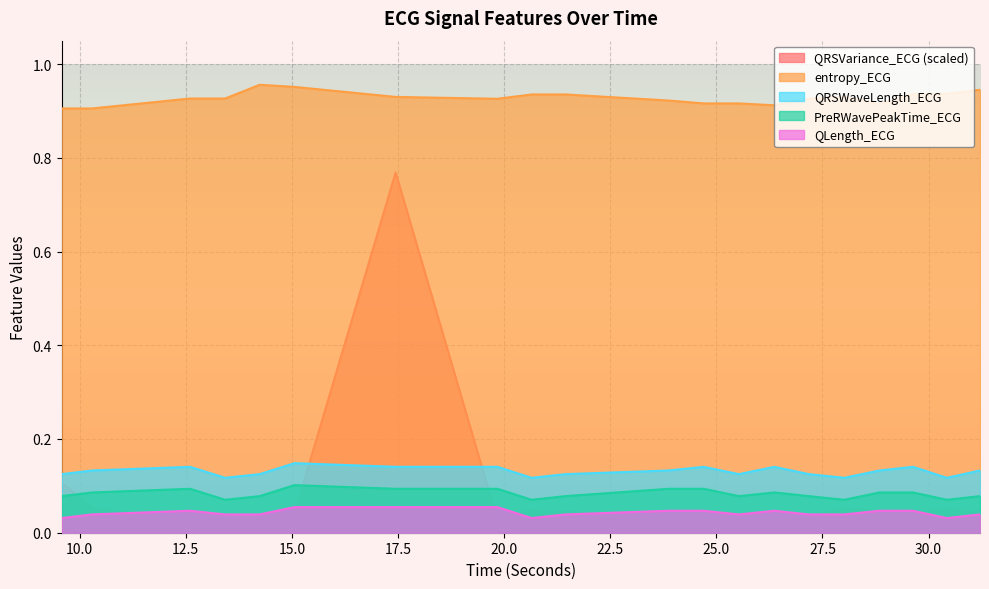

Reading right to left, list all the values displayed in this chart.

QRSVariance_ECG: 0.0	0.0	0.0	0.0	0.1	0.0	0.0	0.0	0.0	0.0	0.0	0.0	0.0	0.8	0.0	0.0	0.0	0.0	0.1	0.1
entropy_ECG: 0.9	0.9	0.9	0.9	0.9	0.9	0.9	0.9	0.9	0.9	0.9	0.9	0.9	0.9	1.0	1.0	0.9	0.9	0.9	0.9
QRSWaveLength_ECG: 0.1	0.1	0.1	0.1	0.1	0.1	0.1	0.1	0.1	0.1	0.1	0.1	0.1	0.1	0.1	0.1	0.1	0.1	0.1	0.1
PreRWavePeakTime_ECG: 0.1	0.1	0.1	0.1	0.1	0.1	0.1	0.1	0.1	0.1	0.1	0.1	0.1	0.1	0.1	0.1	0.1	0.1	0.1	0.1
QLength_ECG: 0.0	0.0	0.0	0.0	0.0	0.0	0.0	0.0	0.0	0.0	0.0	0.0	0.1	0.1	0.1	0.0	0.0	0.0	0.0	0.0